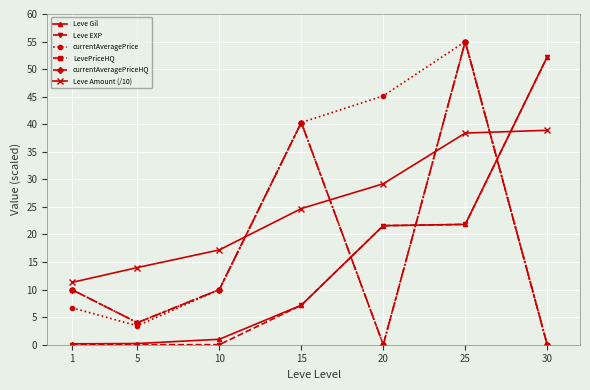

Between 5 and 15, which series saw the biggest shift?

currentAveragePrice